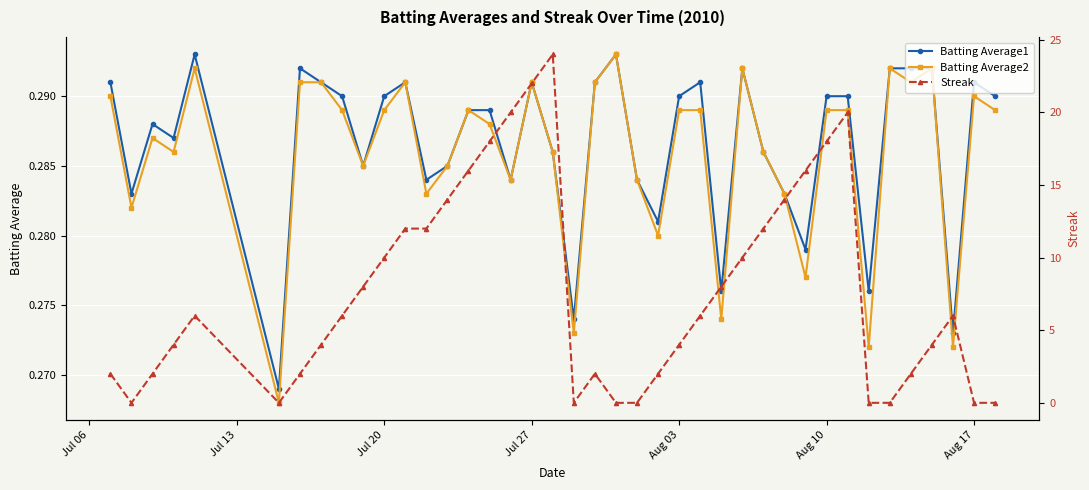

True or false: Batting Average2 has more than 1 points higher than both neighbors.

True